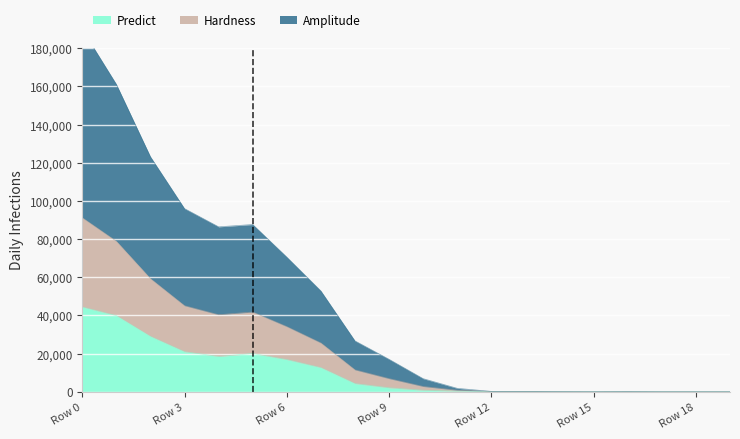

What are all the series names shown in the legend?

Predict, Hardness, Amplitude